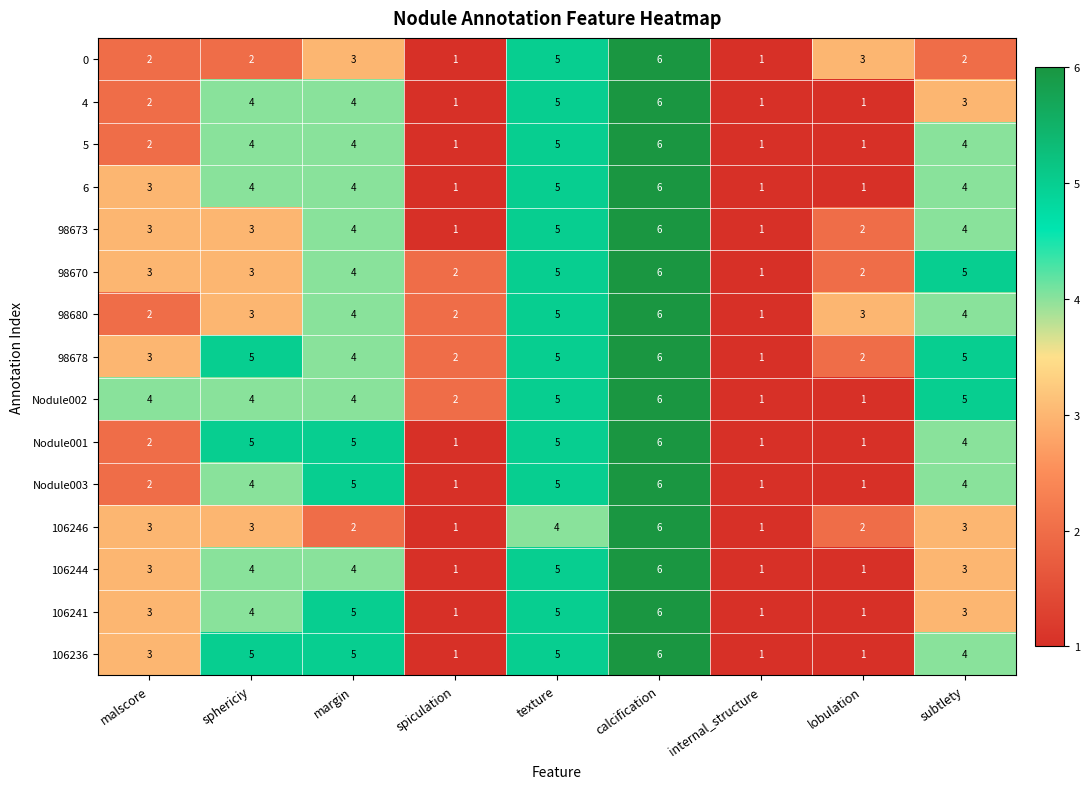

What is the sum of all 98678 values?

33